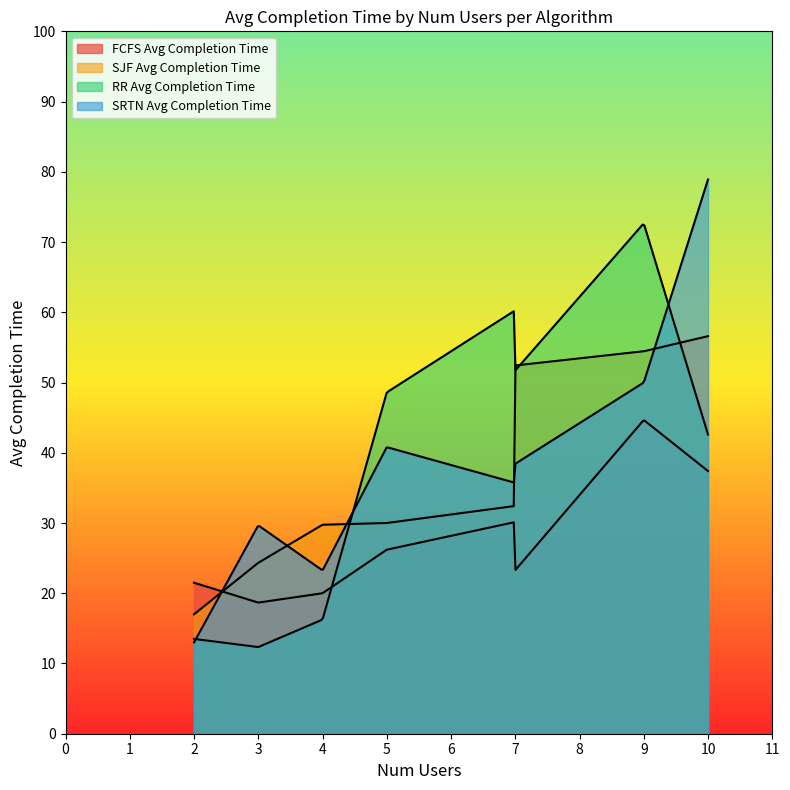

Between which two adjacent categories do SJF Avg Completion Time and RR Avg Completion Time first intersect?

4 and 5